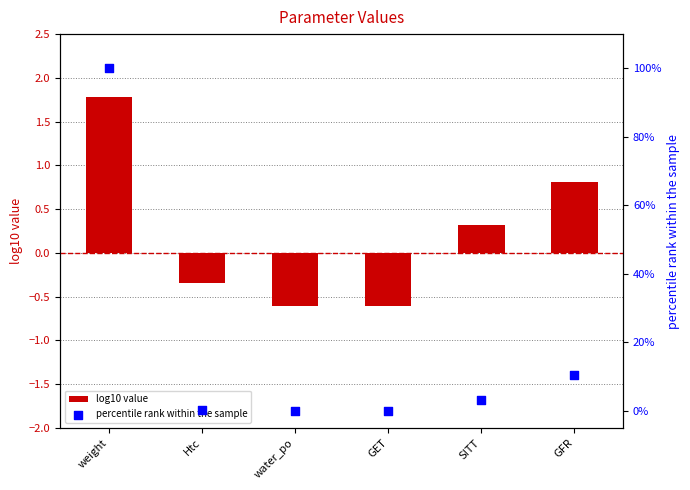

At how many categories does at least one series exceed 46?

1